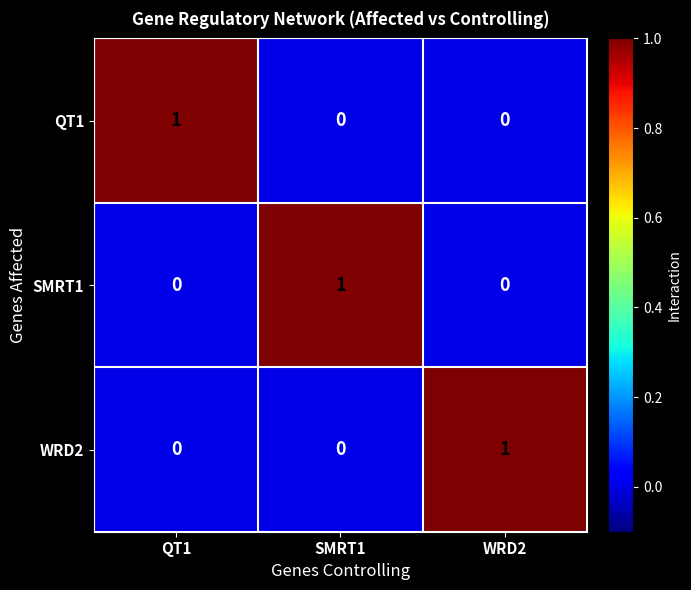

Count the SMRT1 values in the range 0 to 1.

3